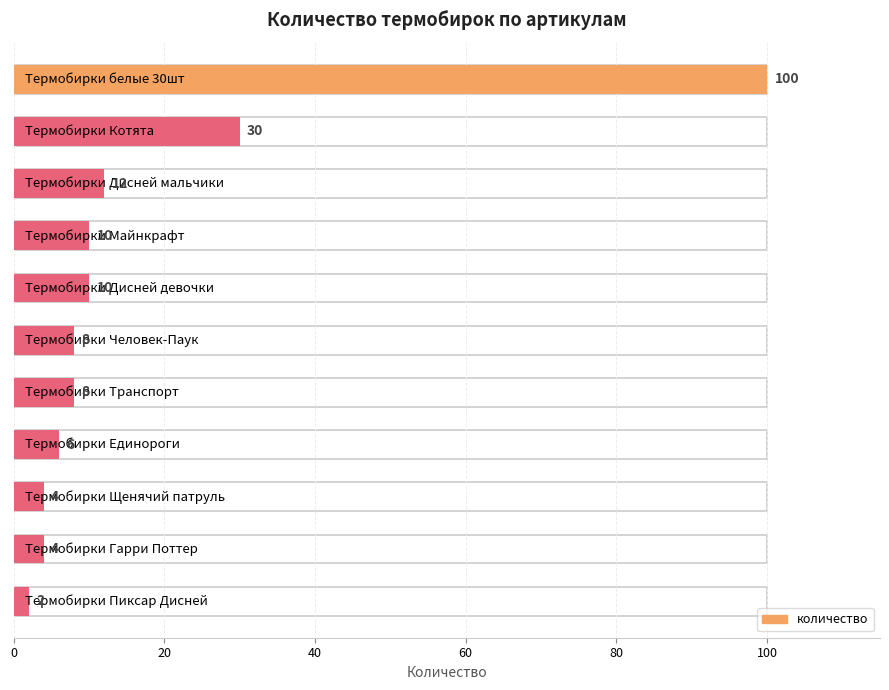

What is the difference between the maximum and second lowest values?

96